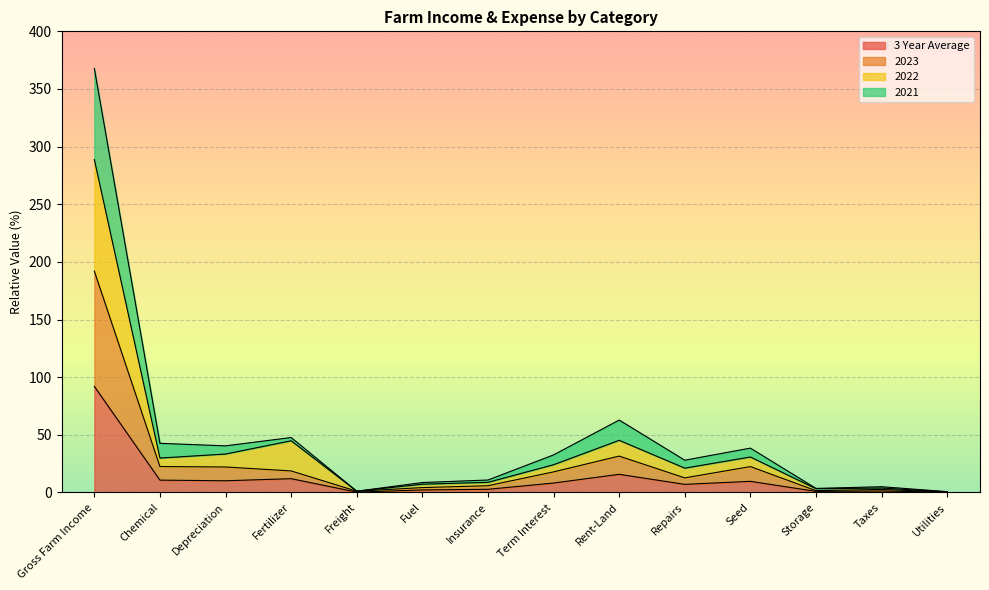

Between Rent-Land and Utilities, which series saw the biggest shift?

2021